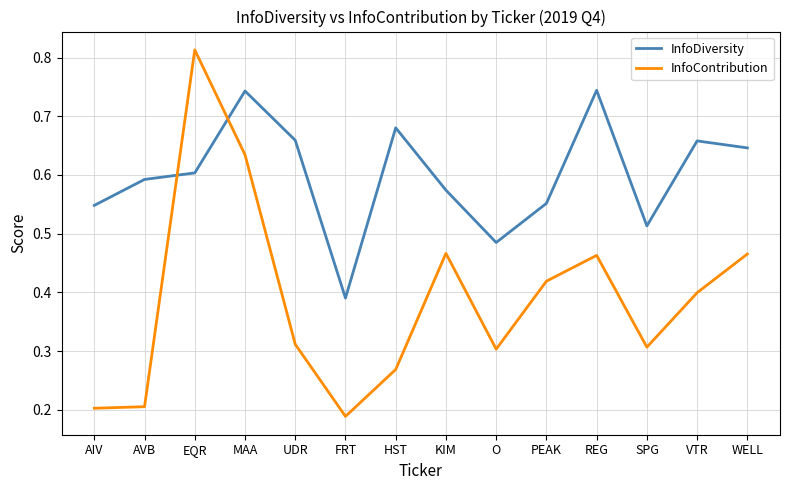

Is the value of InfoContribution at HST greater than the value of InfoDiversity at VTR?

No